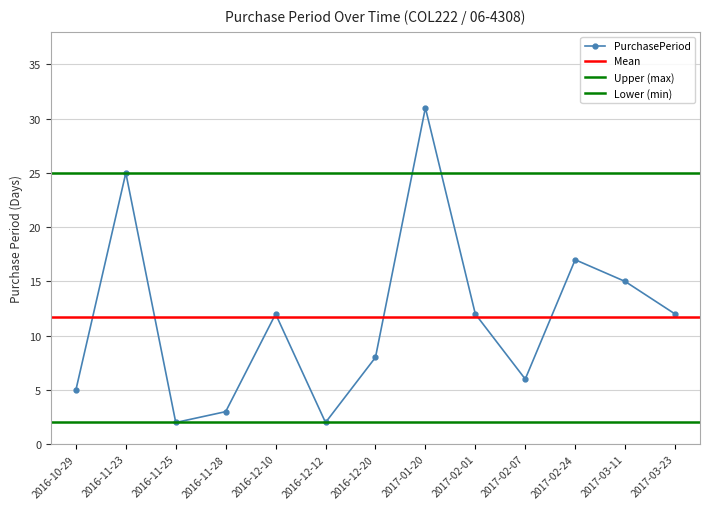

How many data points does each series have?

13